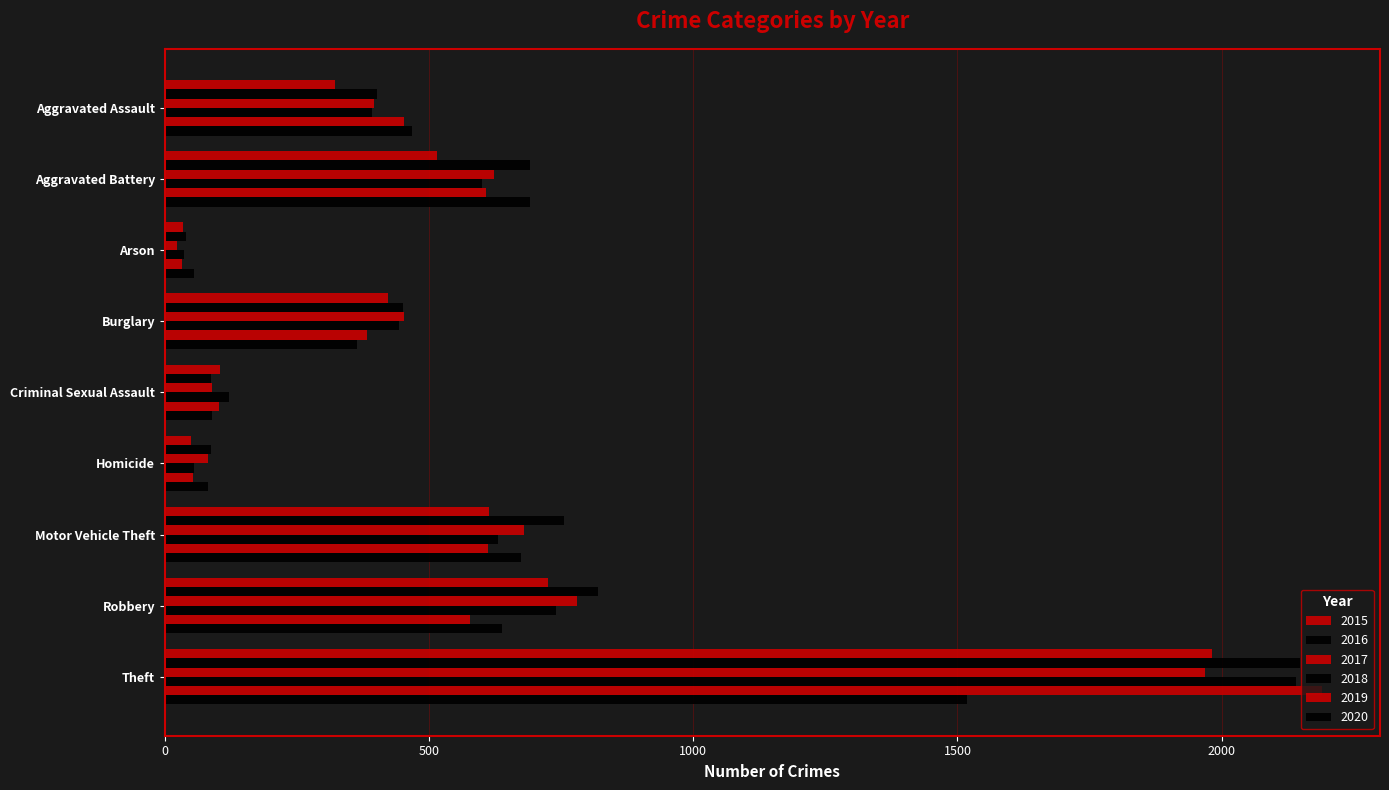

How many categories are shown in the chart?

9